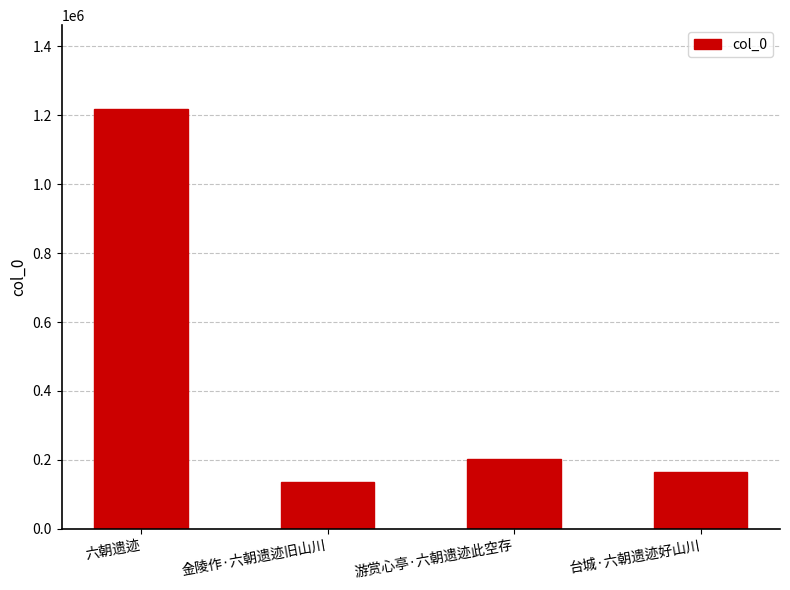

What is the smallest value displayed?

135700